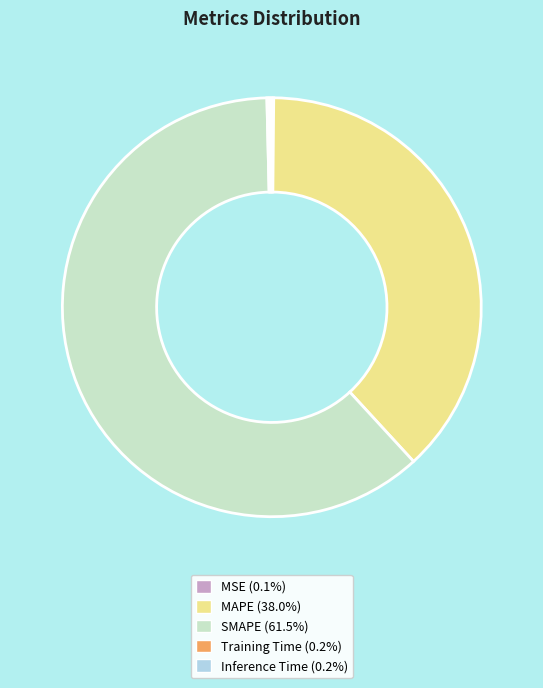

Which slice is the largest?

SMAPE